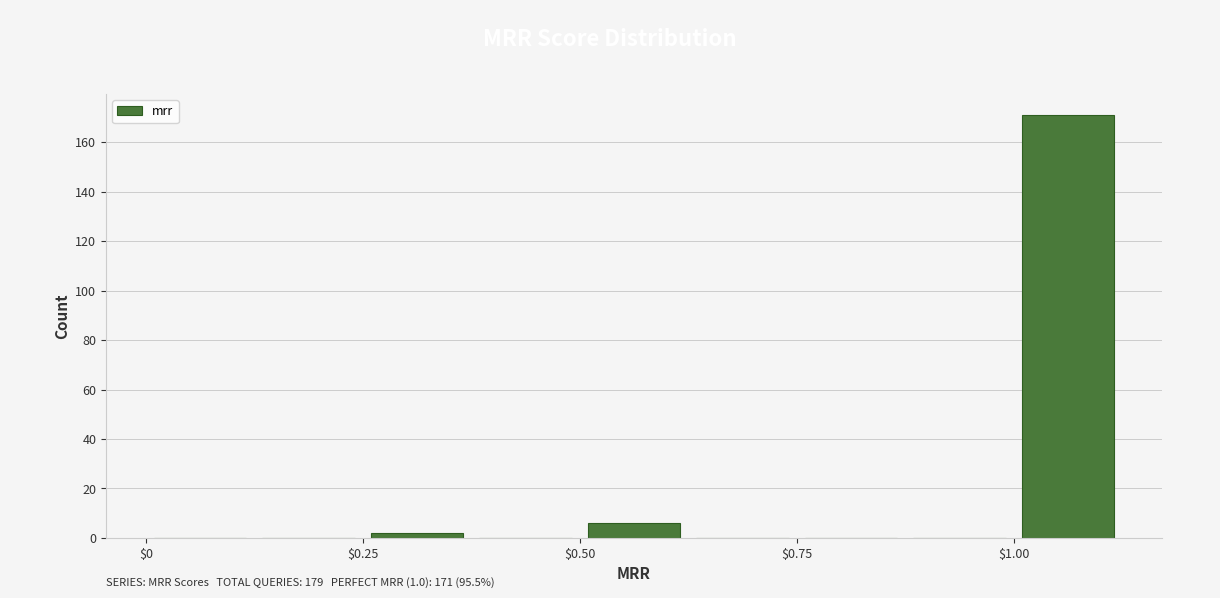

Around what value on the x-axis is the tallest bar? Give the approximate position of its centre, as read against the axis.

1.05